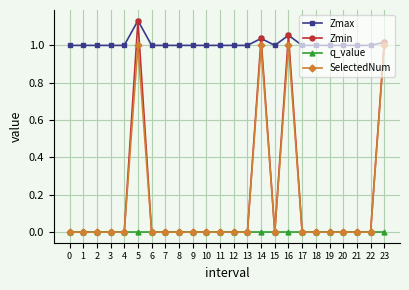

Which category has the highest value across all series?

5